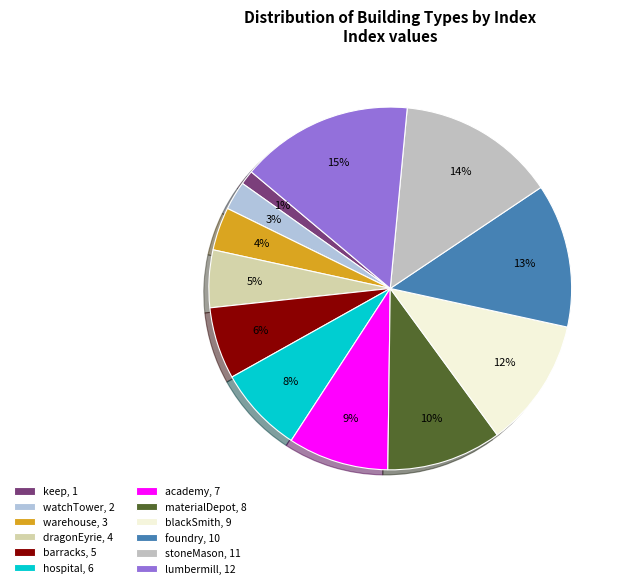

To the nearest percent, what percentage of the pie is watchTower?

3%